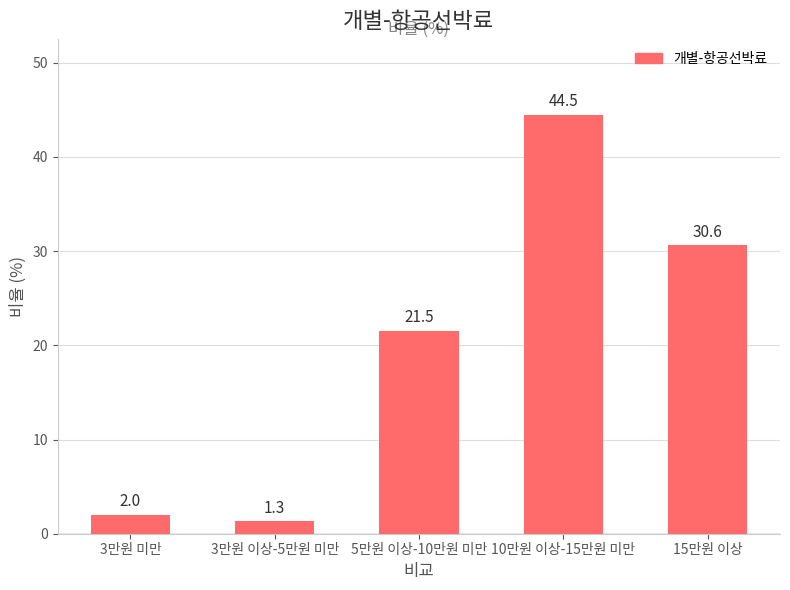

Are the bars grouped side by side (vs. stacked)?

No